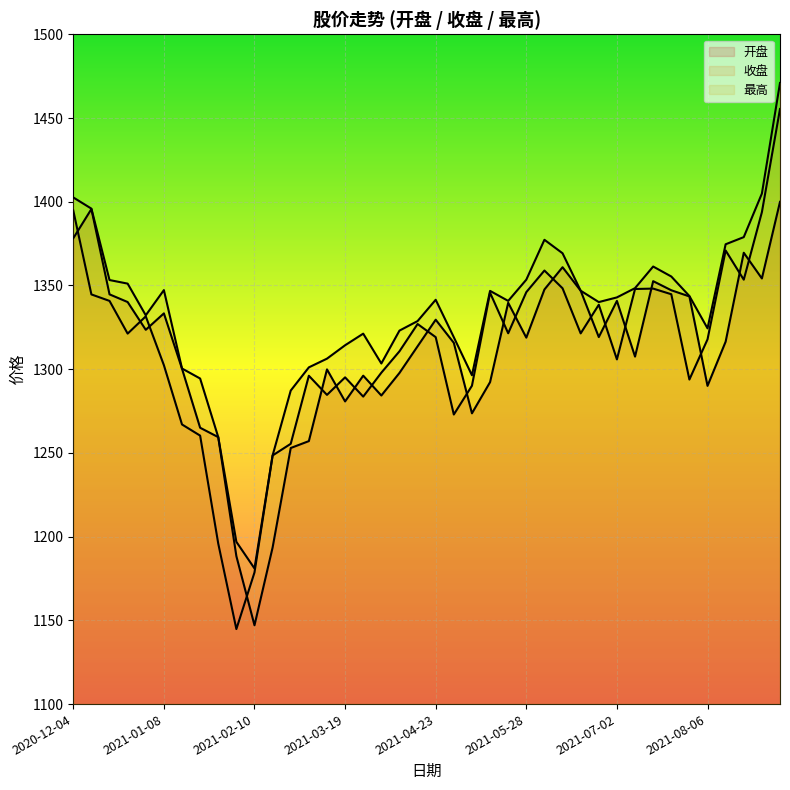

List the labels in order of 开盘 value, largest first.

2021-09-03, 2020-12-11, 2020-12-04, 2021-08-20, 2021-06-11, 2021-08-27, 2021-07-16, 2021-06-04, 2021-07-23, 2021-06-18, 2020-12-18, 2021-07-30, 2021-07-02, 2020-12-25, 2021-05-21, 2021-01-08, 2021-04-23, 2020-12-31, 2021-06-25, 2021-05-28, 2021-08-13, 2021-04-30, 2021-04-16, 2021-07-09, 2021-01-15, 2021-03-12, 2021-04-09, 2021-03-26, 2021-05-14, 2021-08-06, 2021-04-02, 2021-03-19, 2021-05-07, 2021-01-22, 2021-01-29, 2021-03-05, 2021-02-26, 2021-02-19, 2021-02-05, 2021-02-10